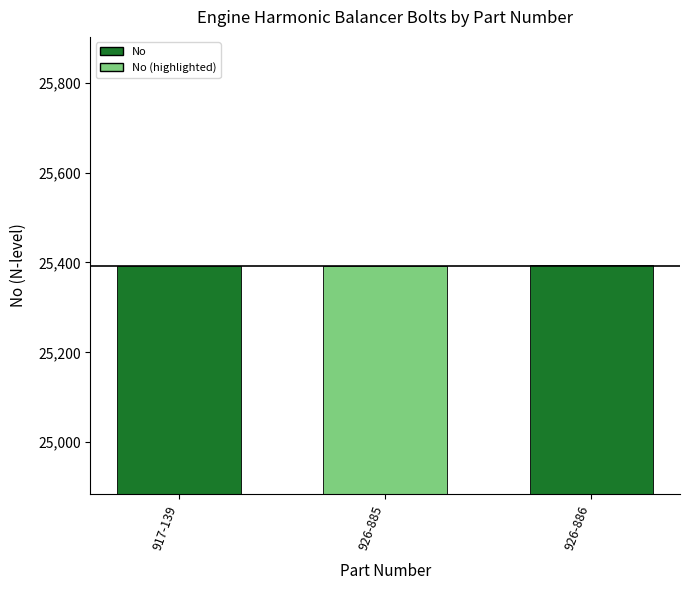

Approximately how many times larger is the value at 926-886 compared to 917-139?

1.0